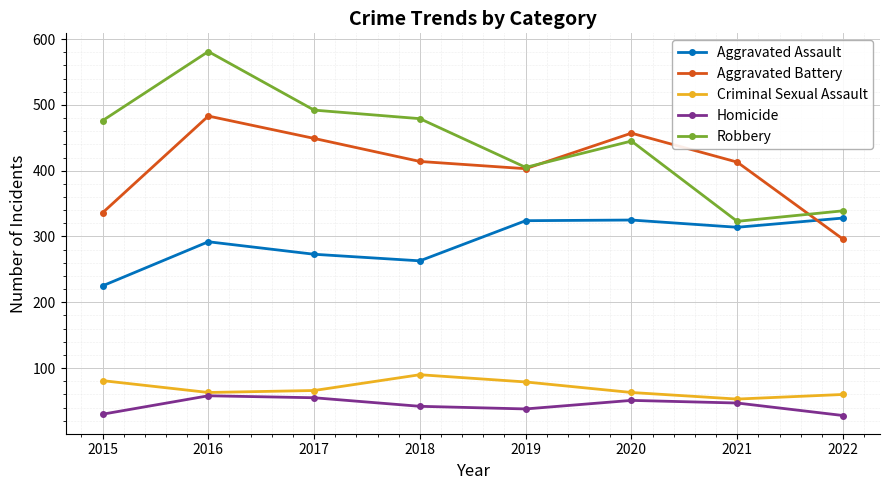

Is the value of Robbery at 2022 greater than the value of Criminal Sexual Assault at 2016?

Yes